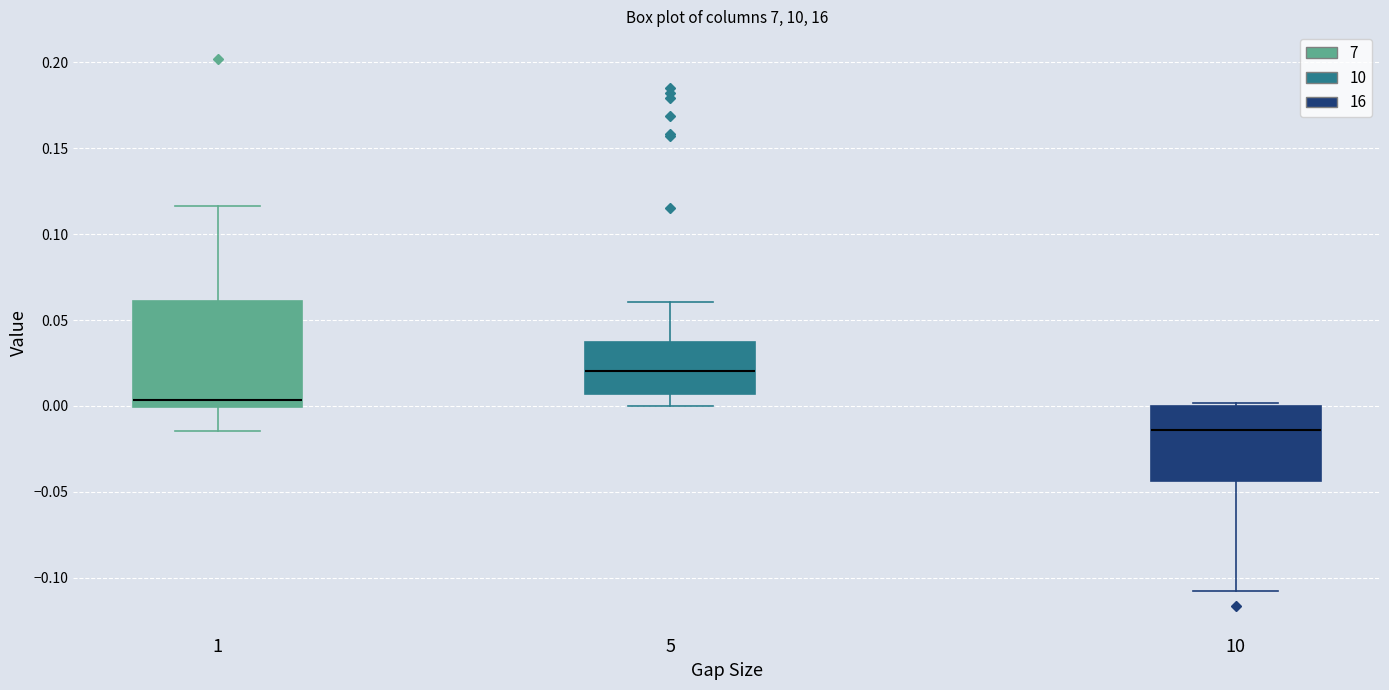

Reading left to right, transcribe this box plot: for each box, give where its median line is, the range the box spans, and where its two whiskers end, as read against the y-axis. The values are not printed on the chart, so give them approximately, as read against the axis.

1: median 0.005, box 0.000 to 0.060, whiskers -0.015 to 0.115
5: median 0.020, box 0.005 to 0.035, whiskers 0.000 to 0.060
10: median -0.015, box -0.045 to 0.000, whiskers -0.110 to 0.000 (just above the box's upper edge)